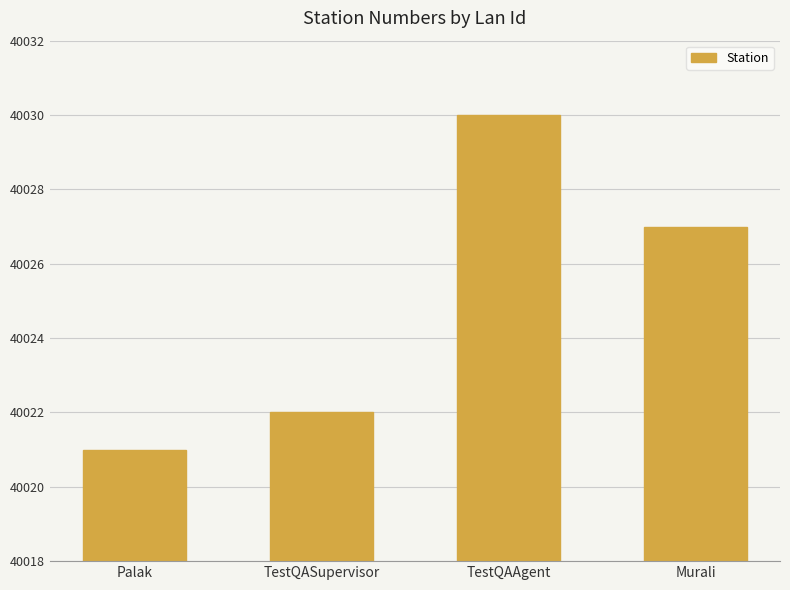

What is the smallest value displayed?

40021